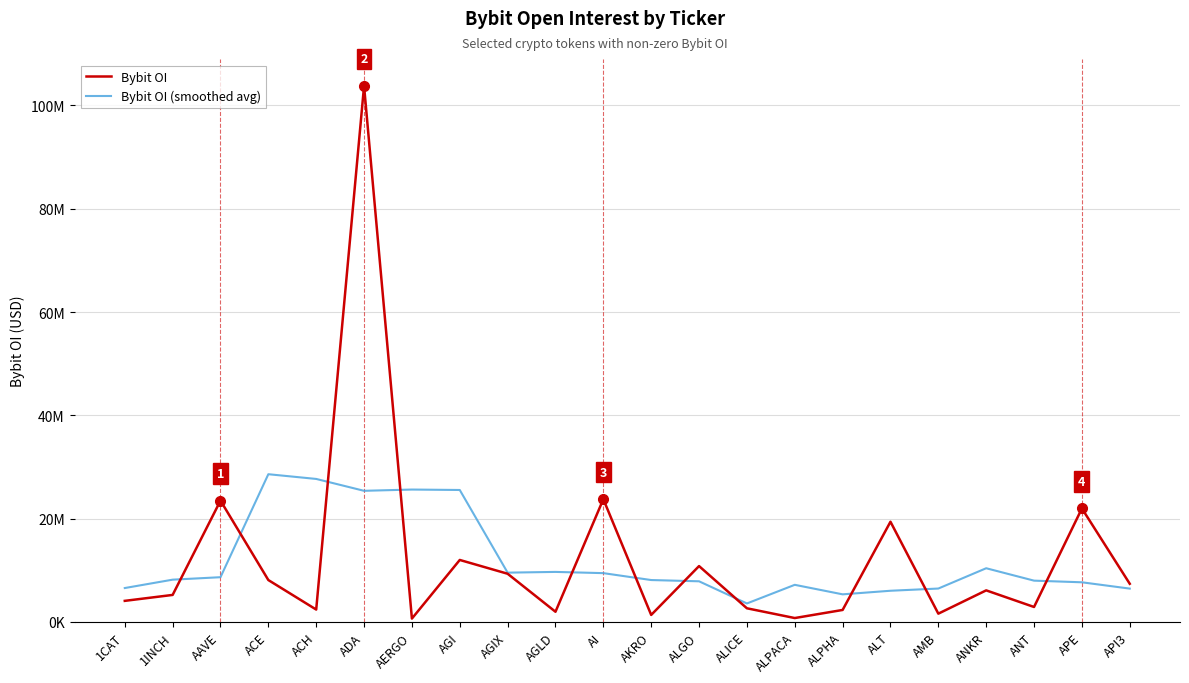

What are all the series names shown in the legend?

Bybit OI, Bybit OI (smoothed avg)